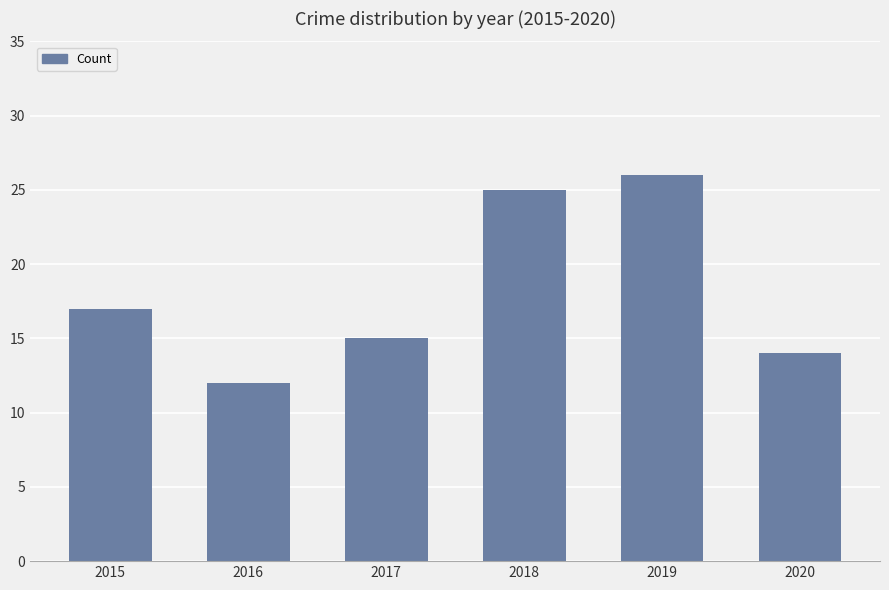

What is the maximum value shown in the chart?

26